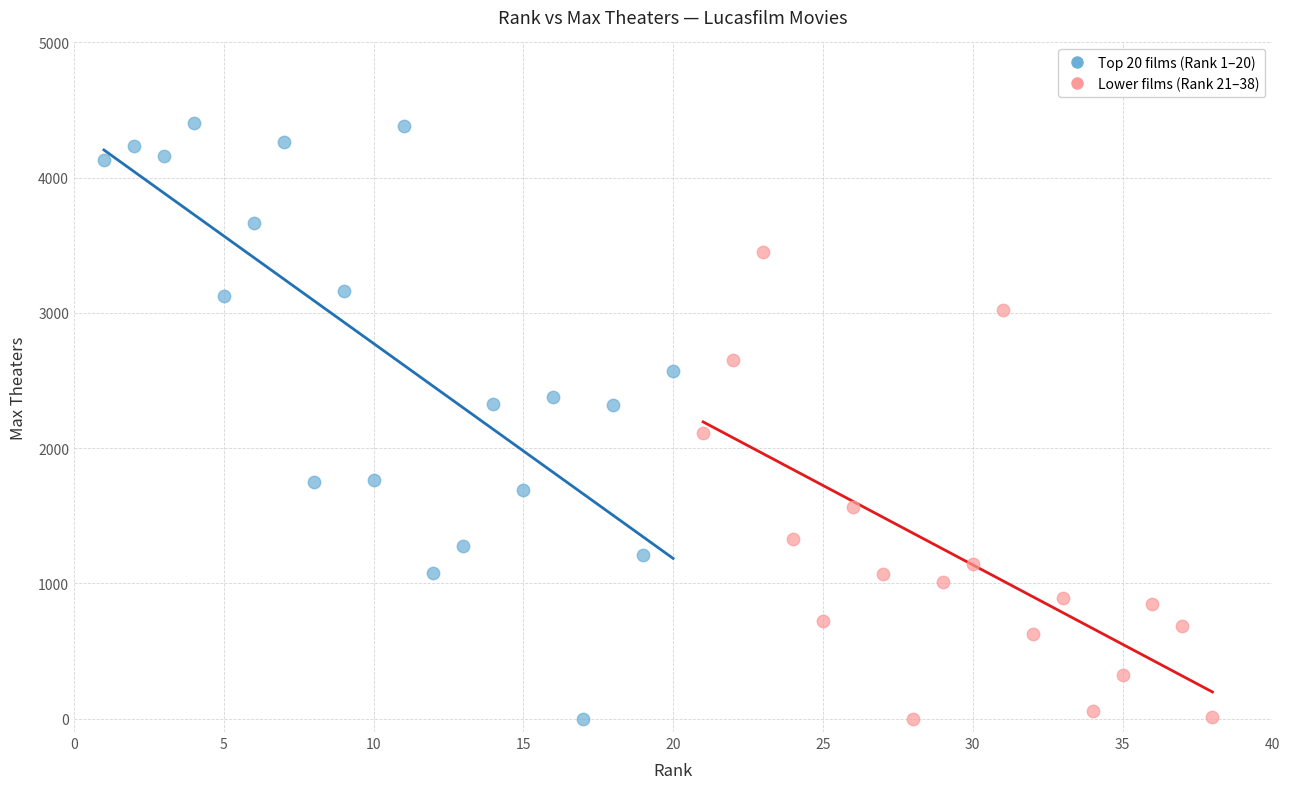

Which series reaches the maximum Y coordinate?

Top 20 films (Rank 1–20)